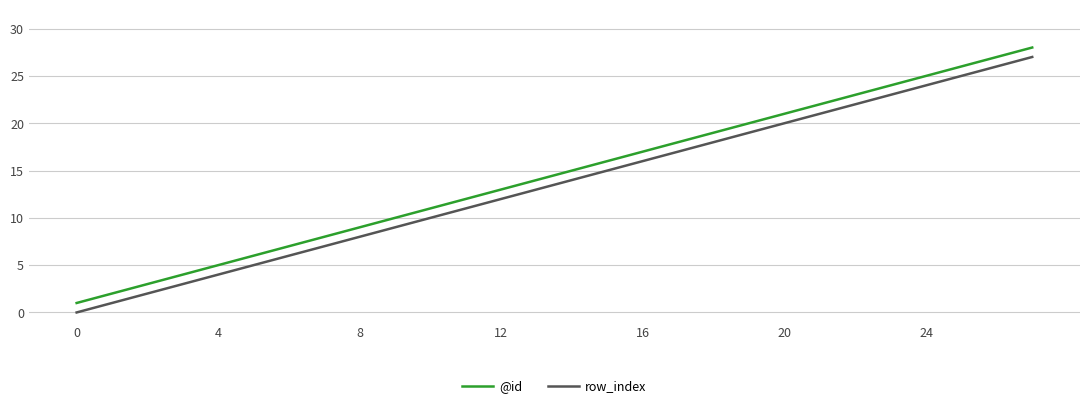

What is the greatest value displayed?

28